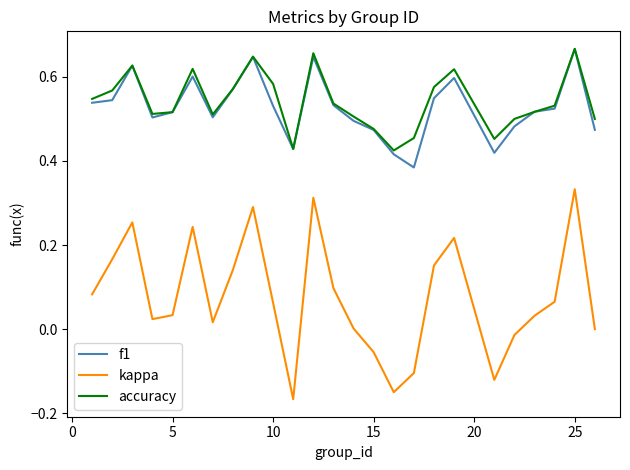

Is this an area chart (filled region under the line)?

No